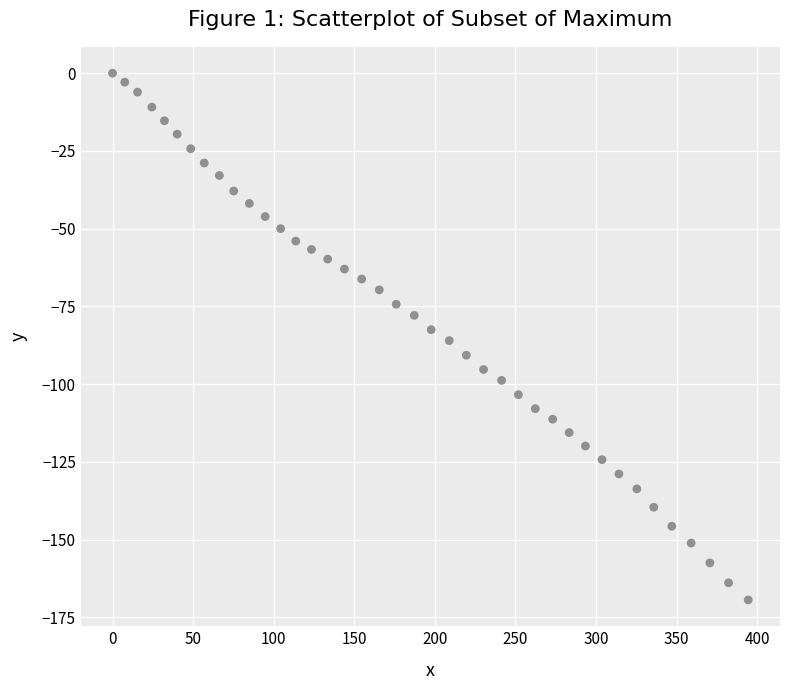

What is the range of Y values (max minus min)?

169.4